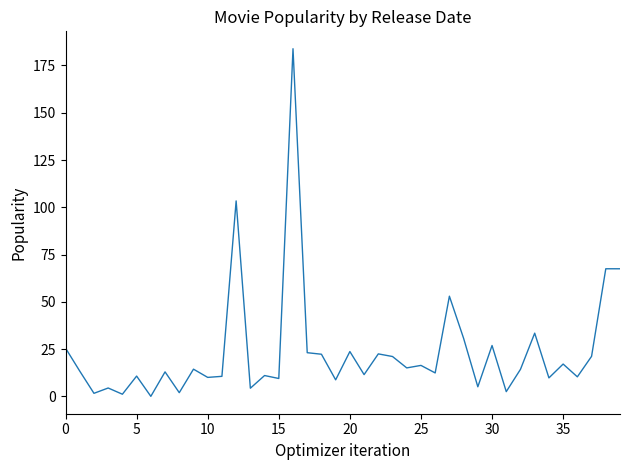

What is the difference between the maximum and minimum values?

183.8